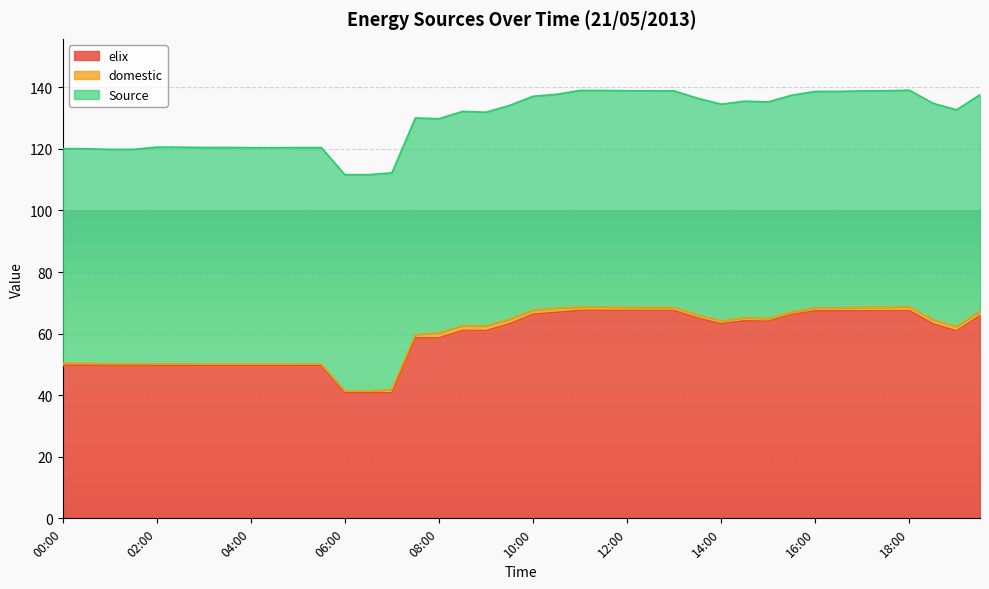

What is the difference between the maximum and minimum values in the domestic series?

1.2